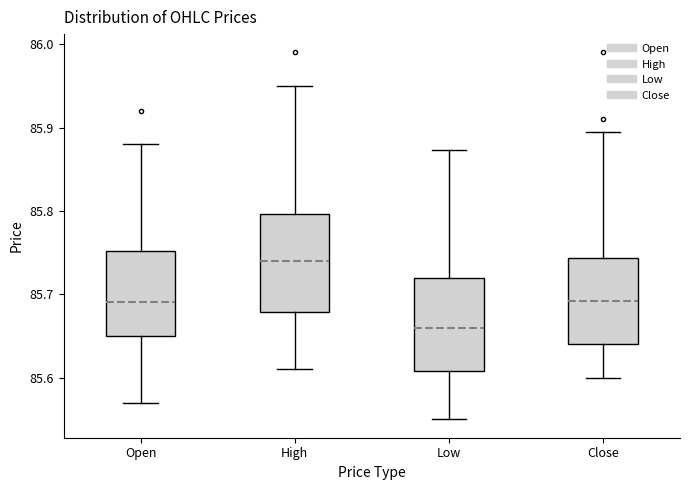

Where is the lower edge of the box for Low on the y-axis? The values are not printed on the chart, so give them approximately, as read against the axis.

85.61